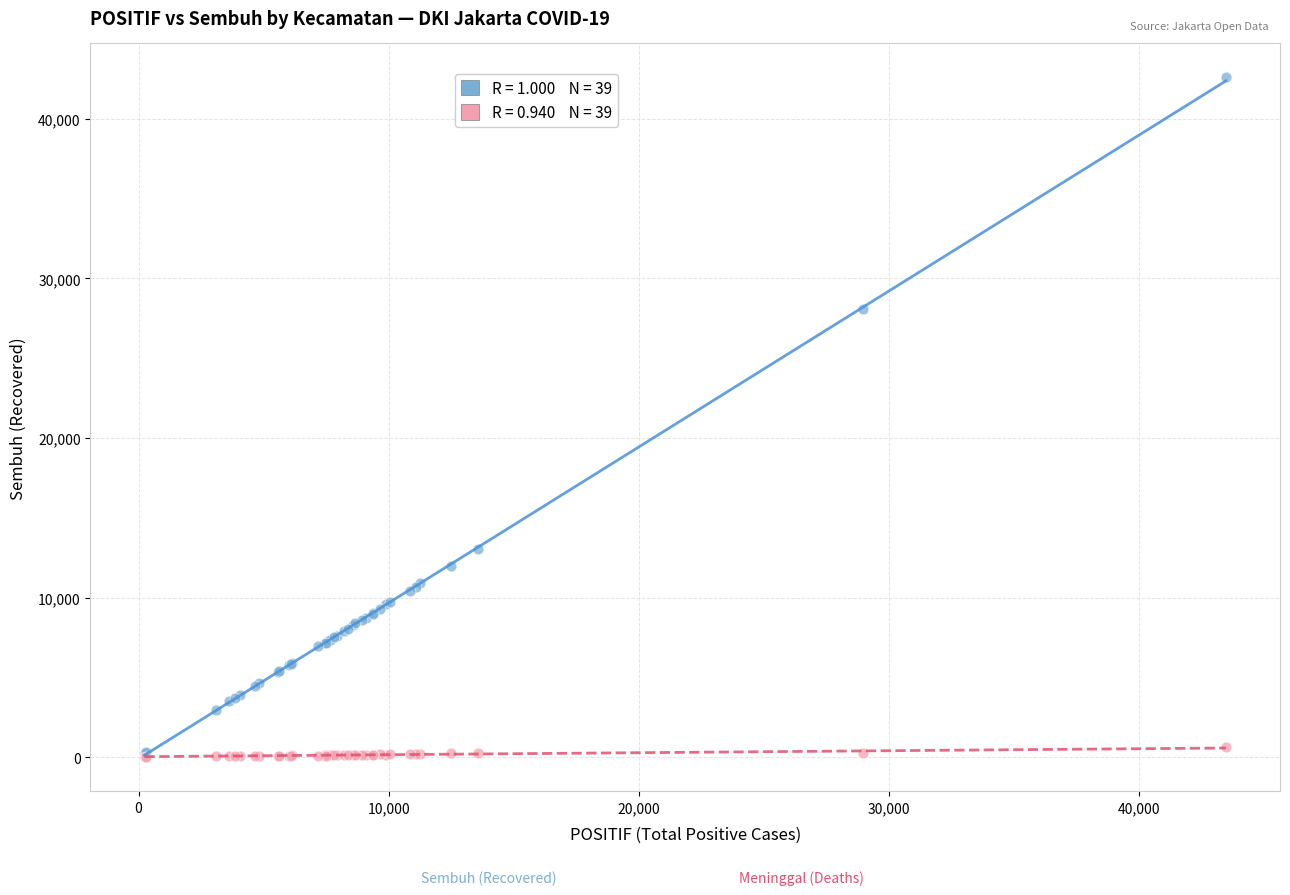

Across all series, what Y value is closest to 21300?

28066